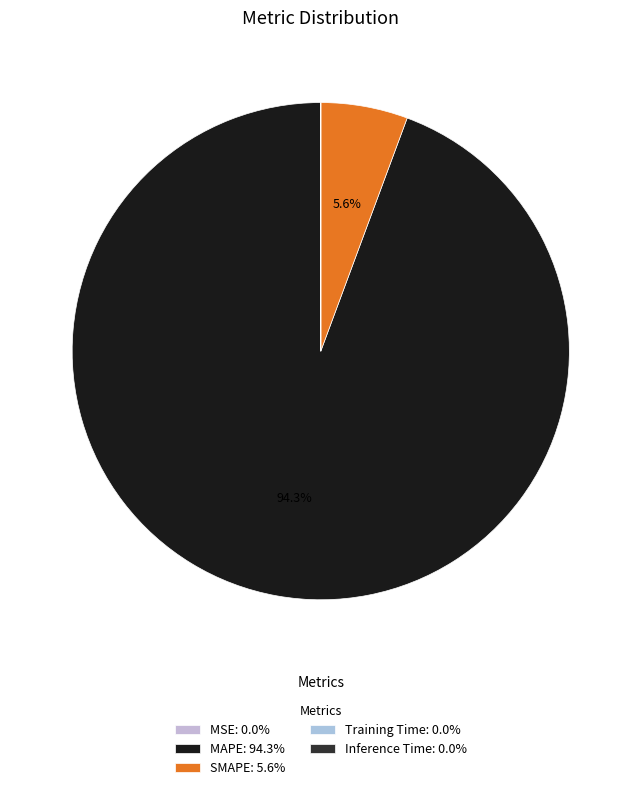

What portion of the pie excludes SMAPE?

94.4%